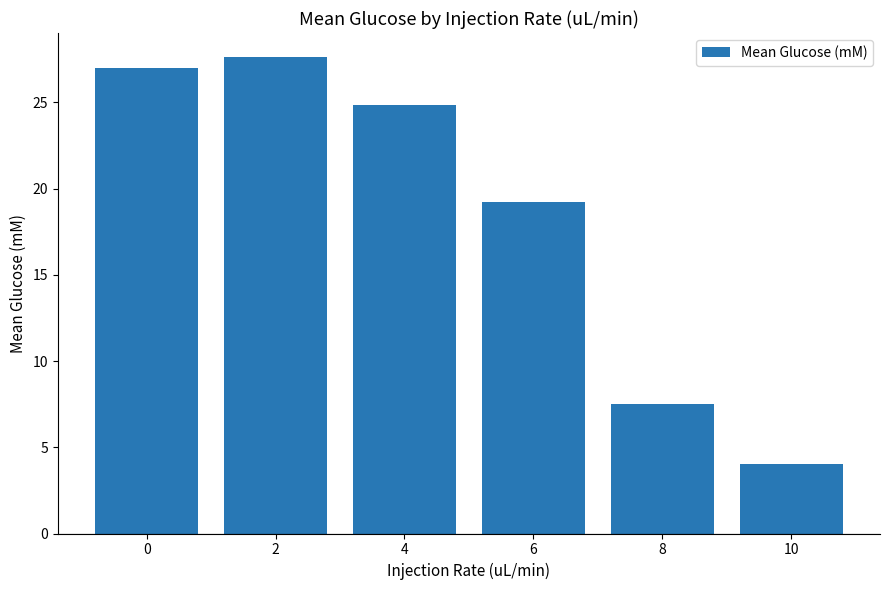

Read the value at 4.

24.8